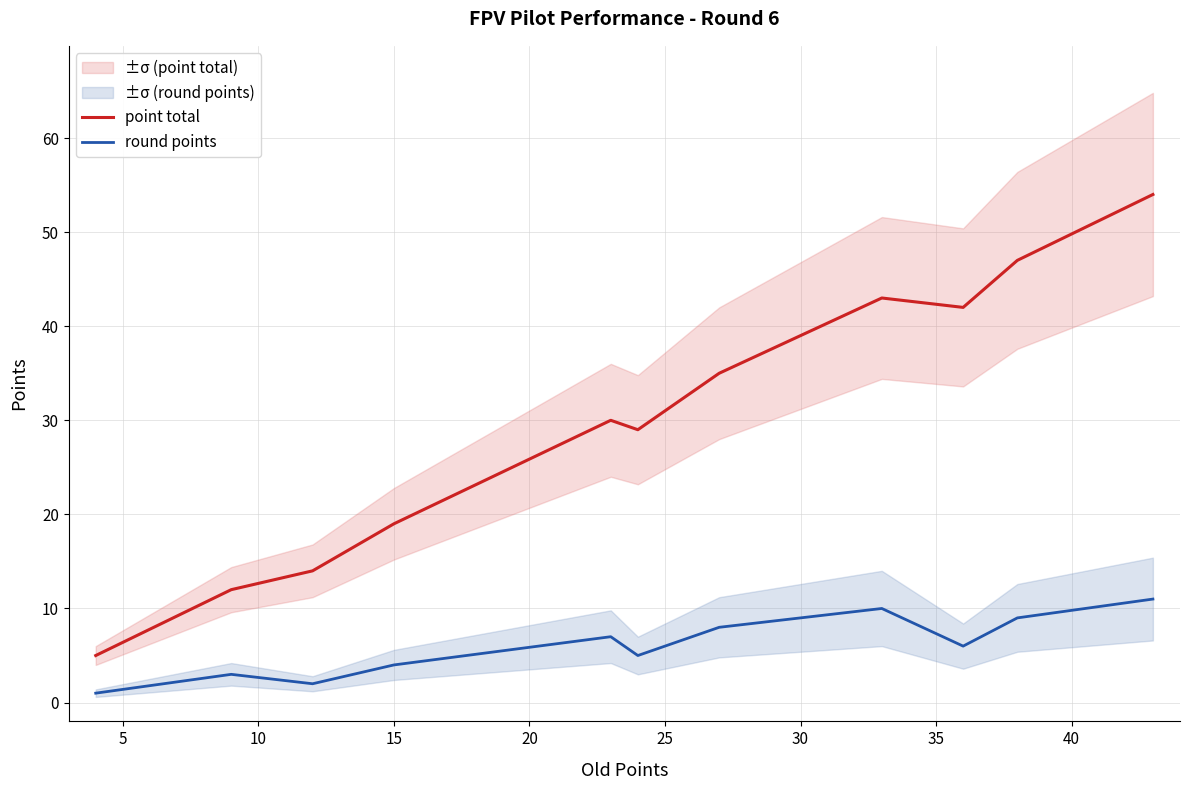

What is the minimum value for point total?

5